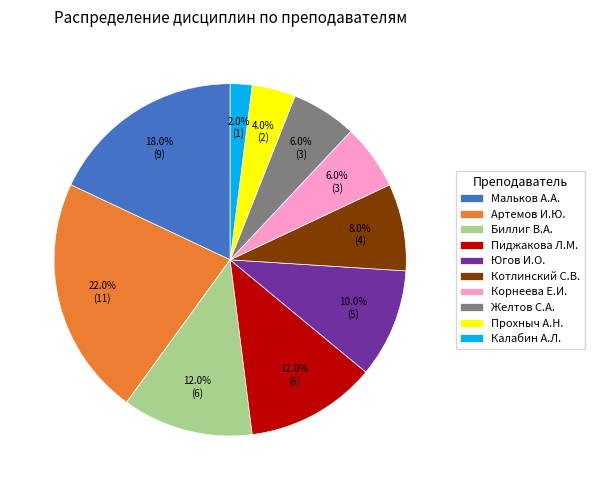

Is there any slice that represents more than half of the pie?

No